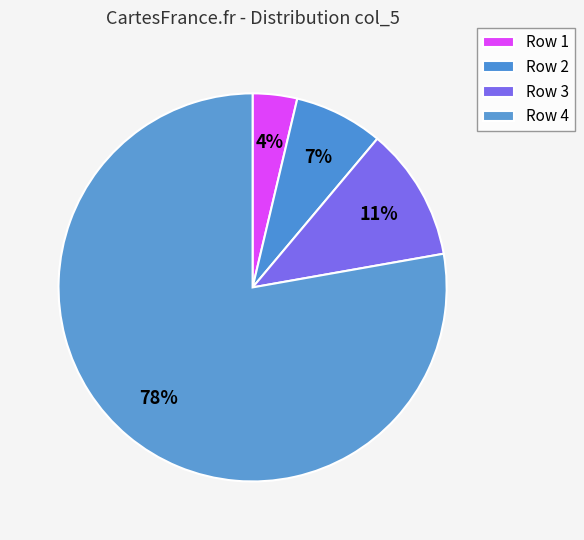

Count the number of slices in the pie.

4